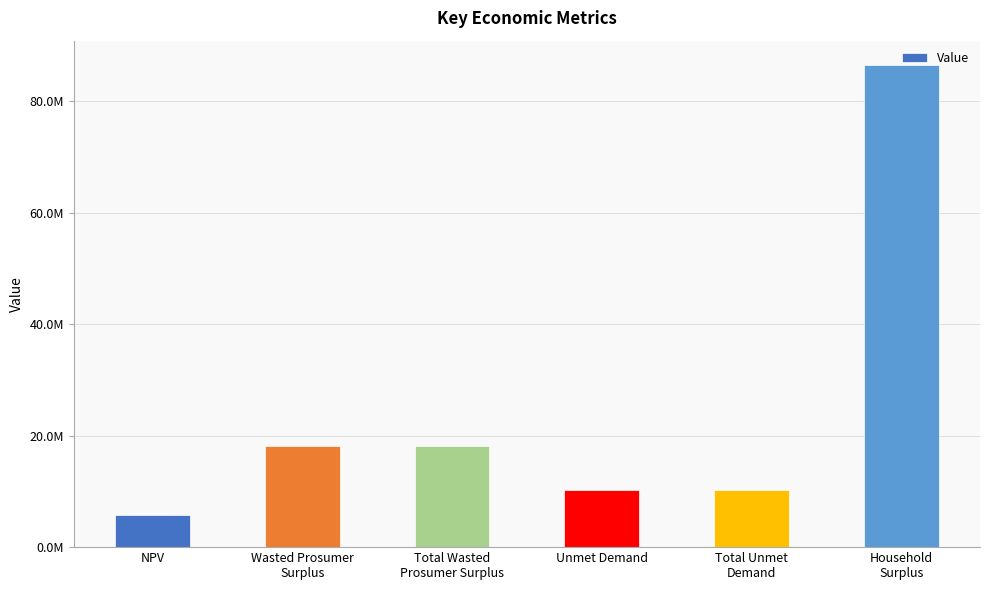

What is the label of the 6th bar from the left?

Household
Surplus